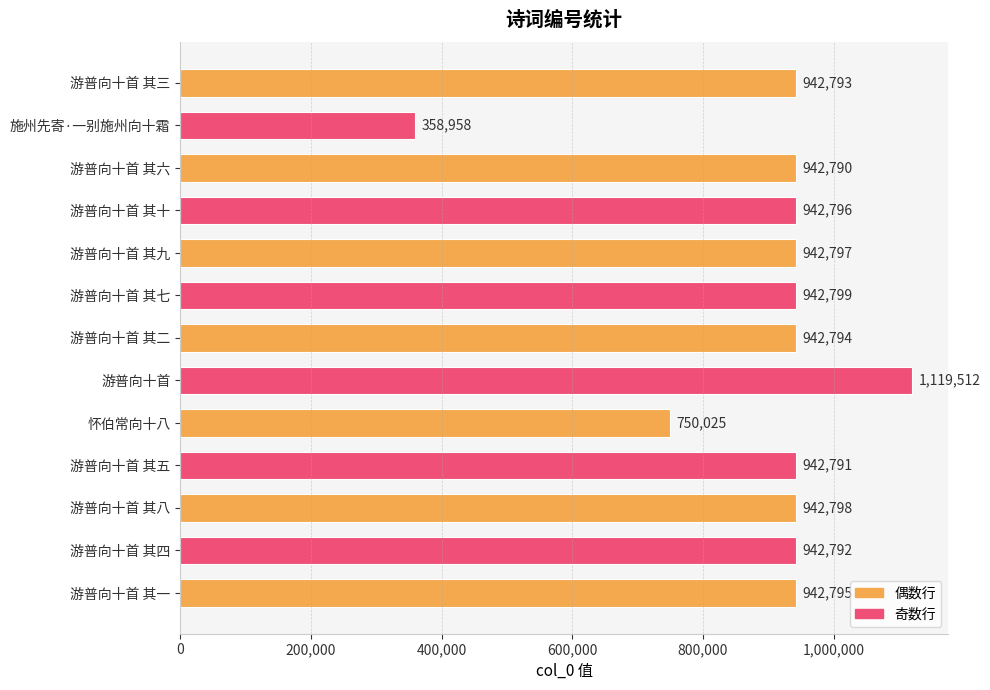

The chart shows a value of 942797 at 游普向十首 其九. True or false?

True